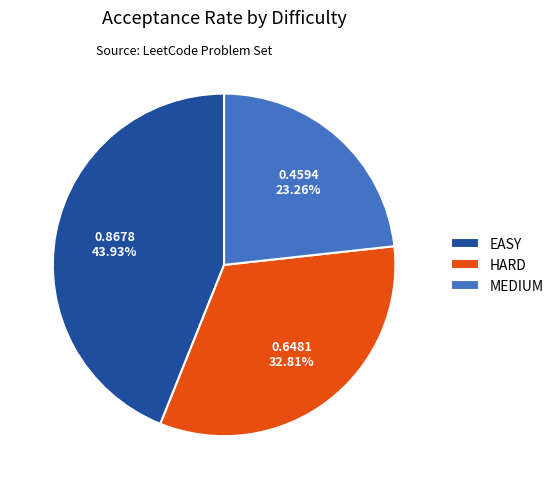

The HARD slice represents 33% of the pie. True or false?

True